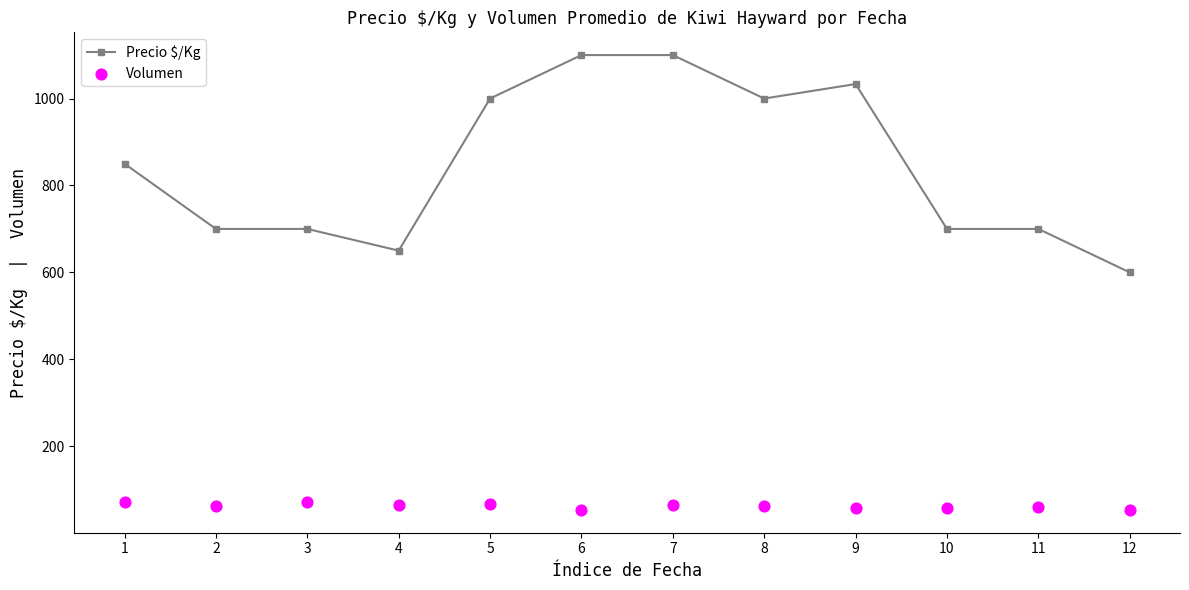

What are all the series names shown in the legend?

Precio $/Kg, Volumen